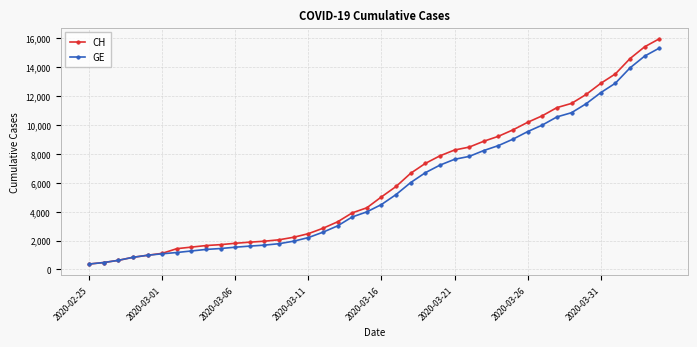

What is the highest value of the CH series?

15926